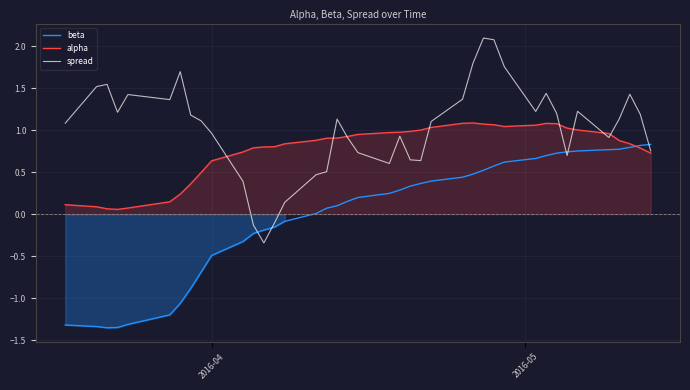

What is the value of the beta point at the 27th from the left?

0.5